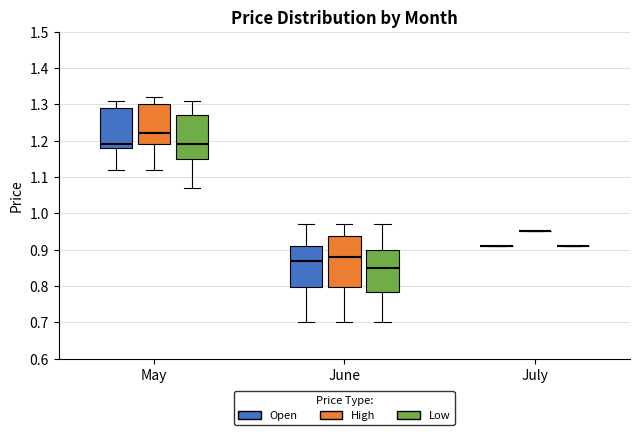

Where does the median line of the box for June (High) sit on the y-axis? The values are not printed on the chart, so give them approximately, as read against the axis.

0.88